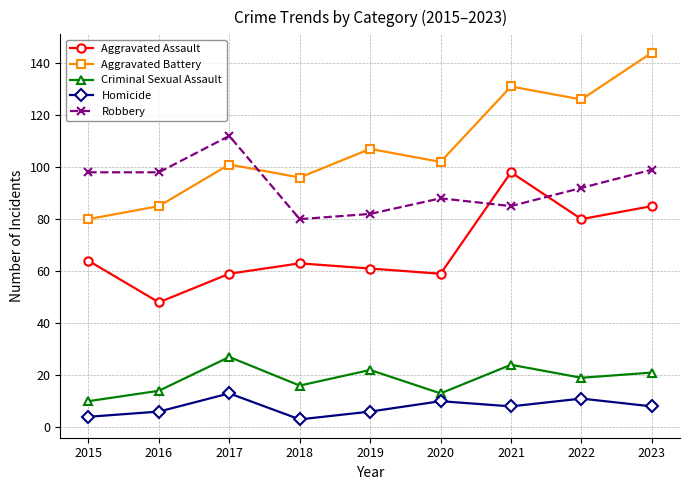

Reading right to left, list all the values displayed in this chart.

Aggravated Assault: 85	80	98	59	61	63	59	48	64
Aggravated Battery: 144	126	131	102	107	96	101	85	80
Criminal Sexual Assault: 21	19	24	13	22	16	27	14	10
Homicide: 8	11	8	10	6	3	13	6	4
Robbery: 99	92	85	88	82	80	112	98	98